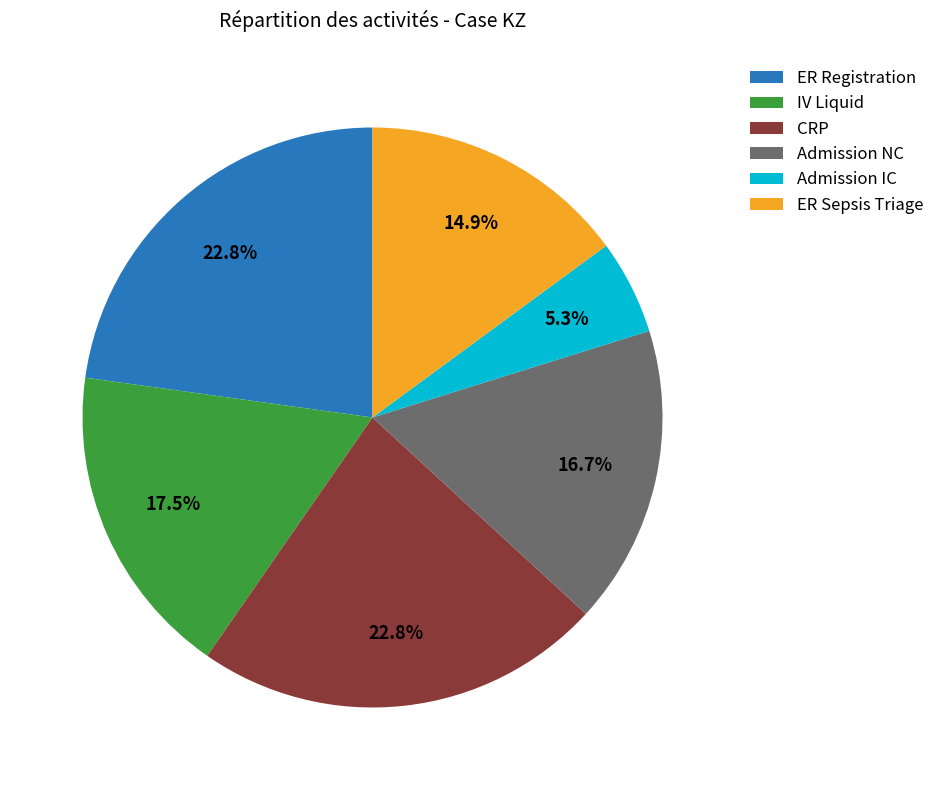

How many segments does this pie chart have?

6